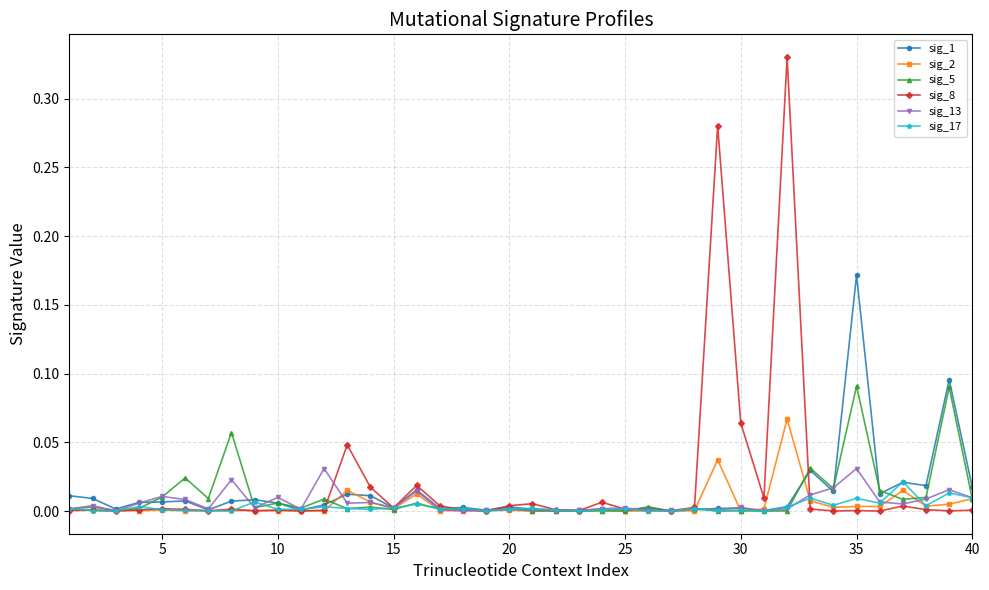

True or false: sig_1 has more than 0 interior local peaks.

True